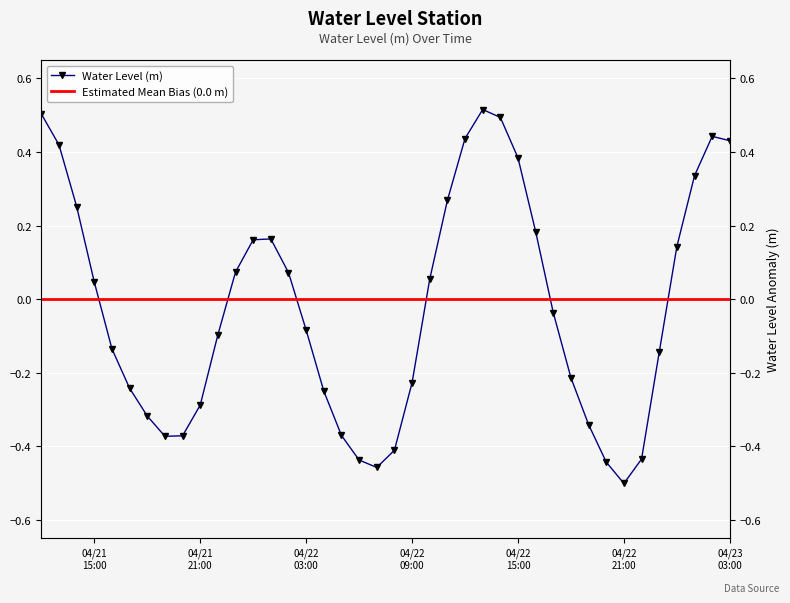

True or false: there are more than 0 points higher than both neighbors.

True